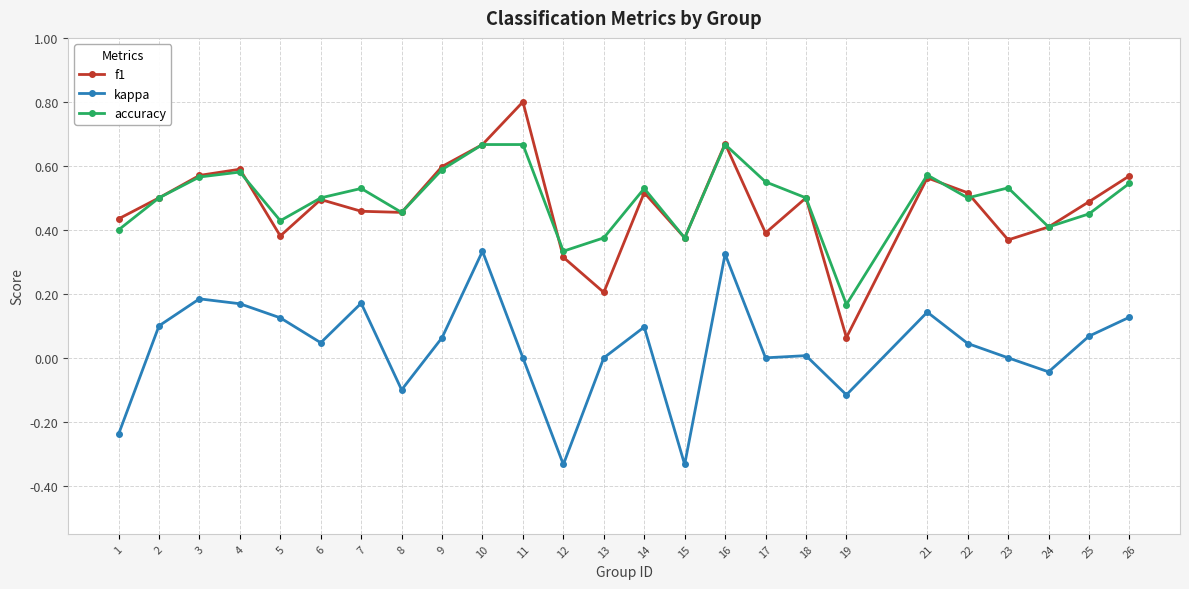

Between 2 and 15, which series saw the biggest shift?

kappa